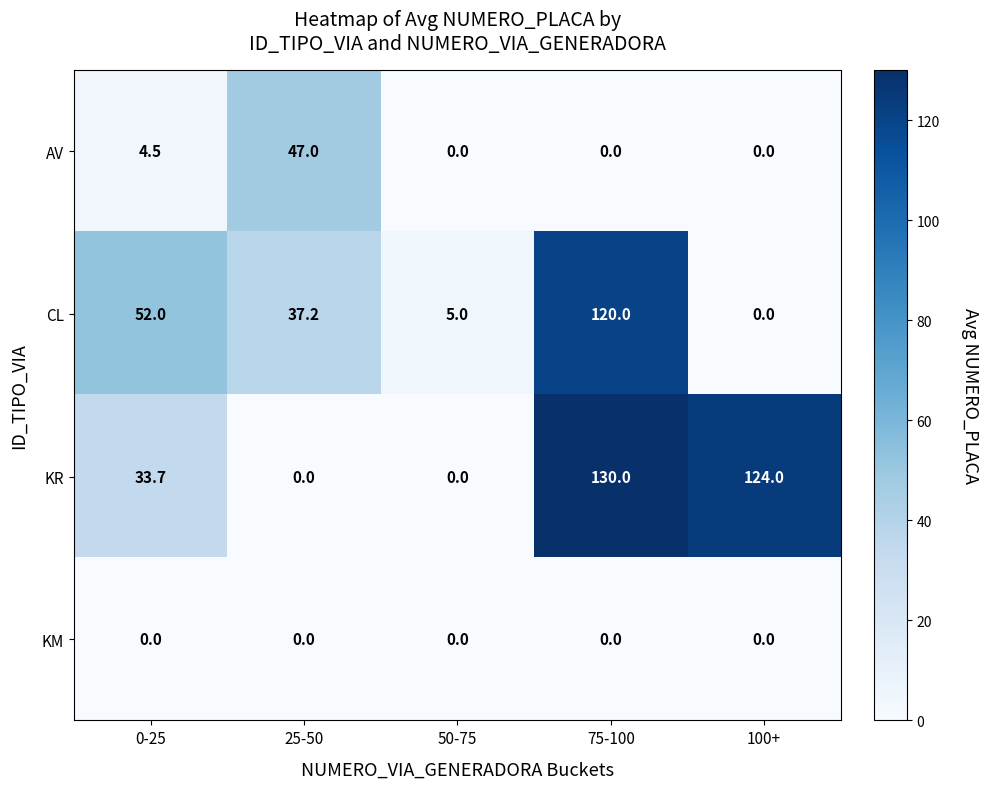

Reading left to right, transcribe all the data shown in this chart.

AV: 0-25=4.5	25-50=47.0	50-75=0.0	75-100=0.0	100+=0.0
CL: 0-25=52.0	25-50=37.2	50-75=5.0	75-100=120.0	100+=0.0
KR: 0-25=33.7	25-50=0.0	50-75=0.0	75-100=130.0	100+=124.0
KM: 0-25=0.0	25-50=0.0	50-75=0.0	75-100=0.0	100+=0.0